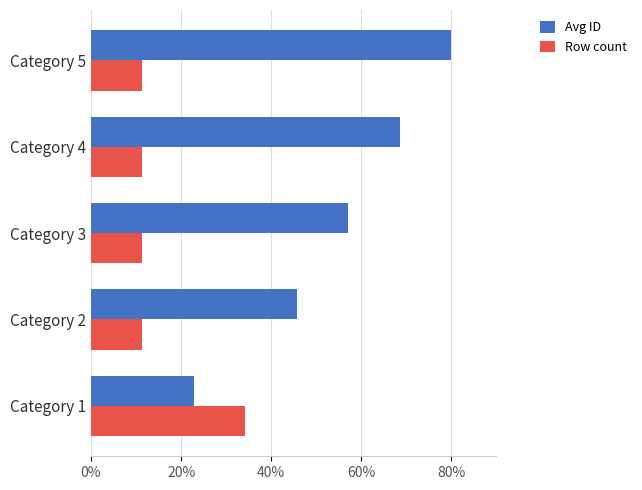

What is the difference between the highest and lowest values at Category 3?

45.7